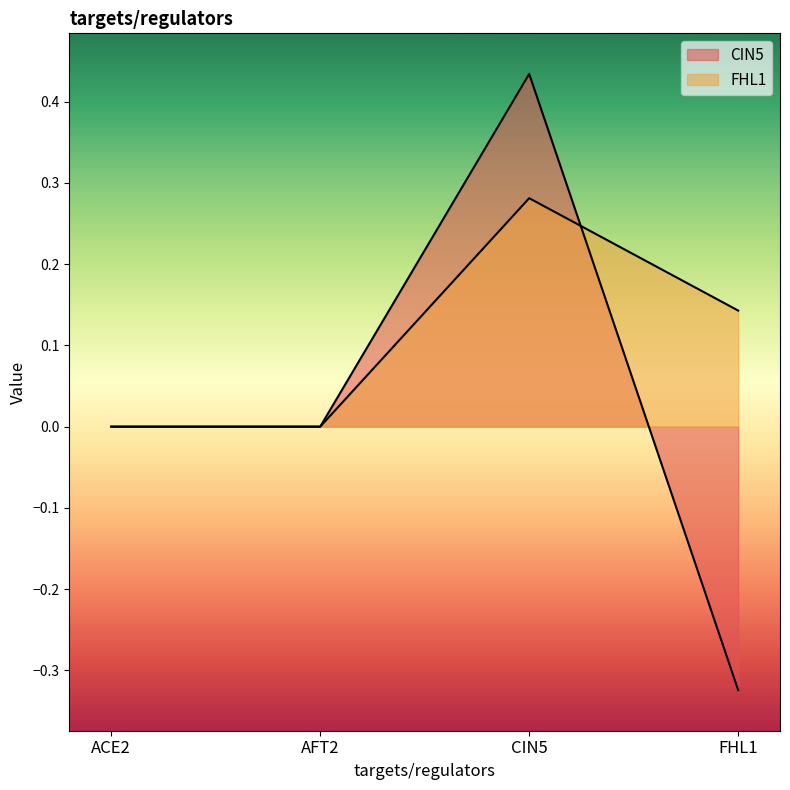

At which category does the chart reach its peak across all series?

CIN5